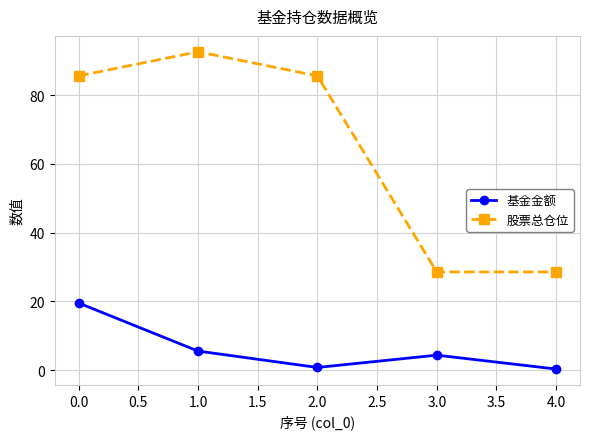

What is the value of the 股票总仓位 point at the 3rd from the left?

85.6